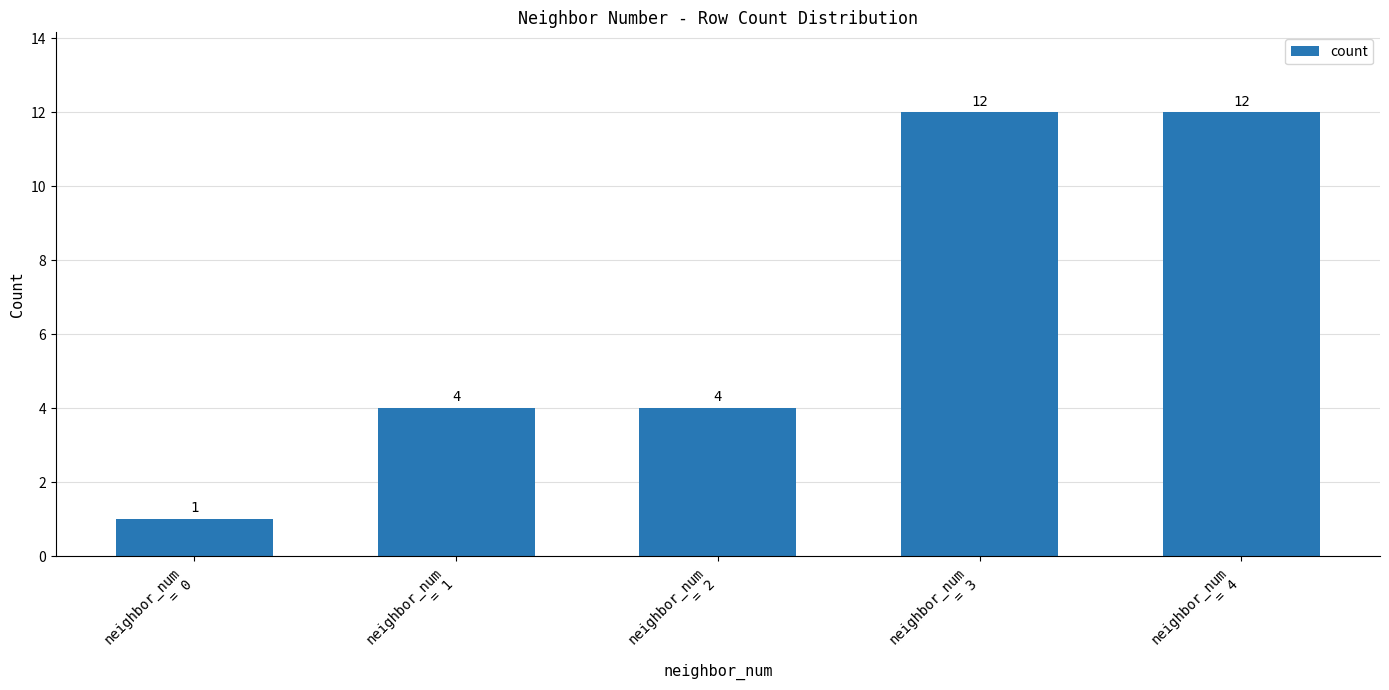

How many values are between 4 and 12?

4